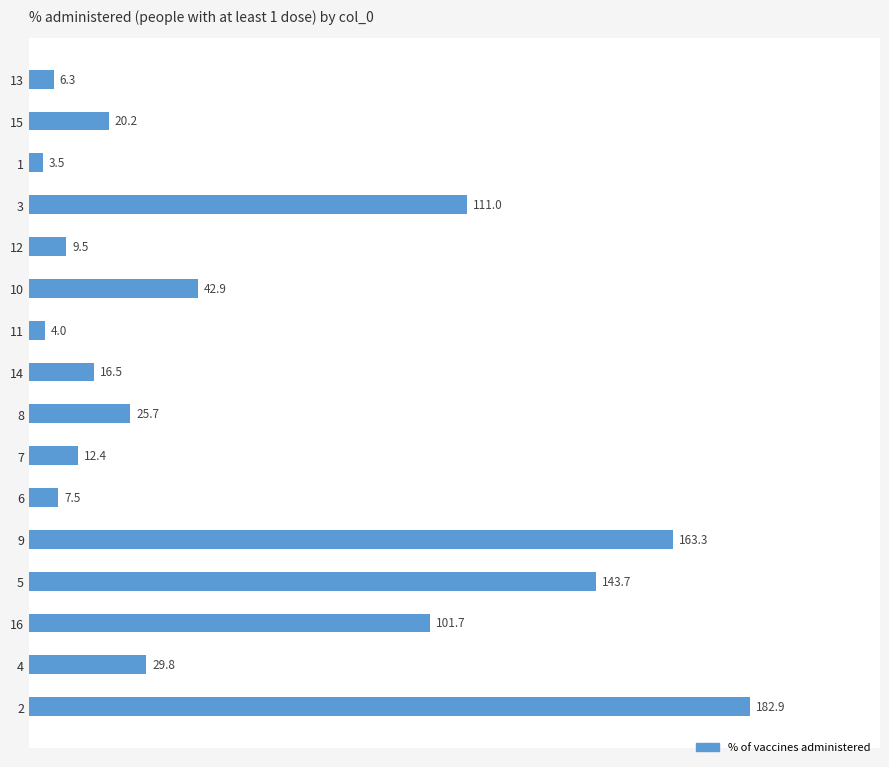

Reading bottom to top, extract all data points from this chart.

2=182.9	4=29.8	16=101.7	5=143.7	9=163.3	6=7.5	7=12.4	8=25.7	14=16.5	11=4.0	10=42.9	12=9.5	3=111.0	1=3.5	15=20.2	13=6.3